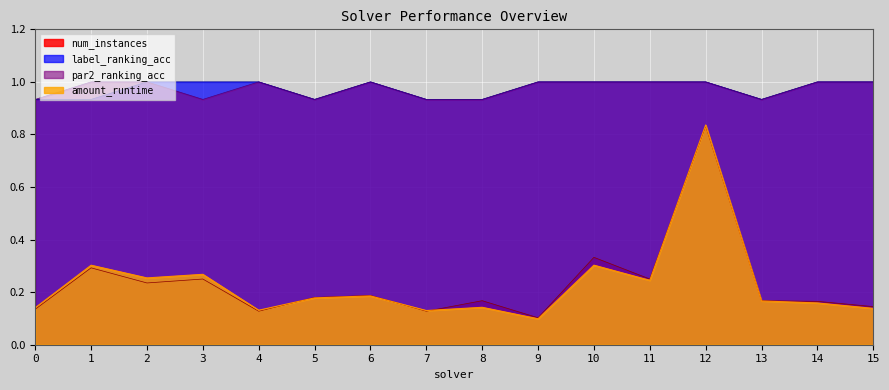

How many data points does each series have?

16